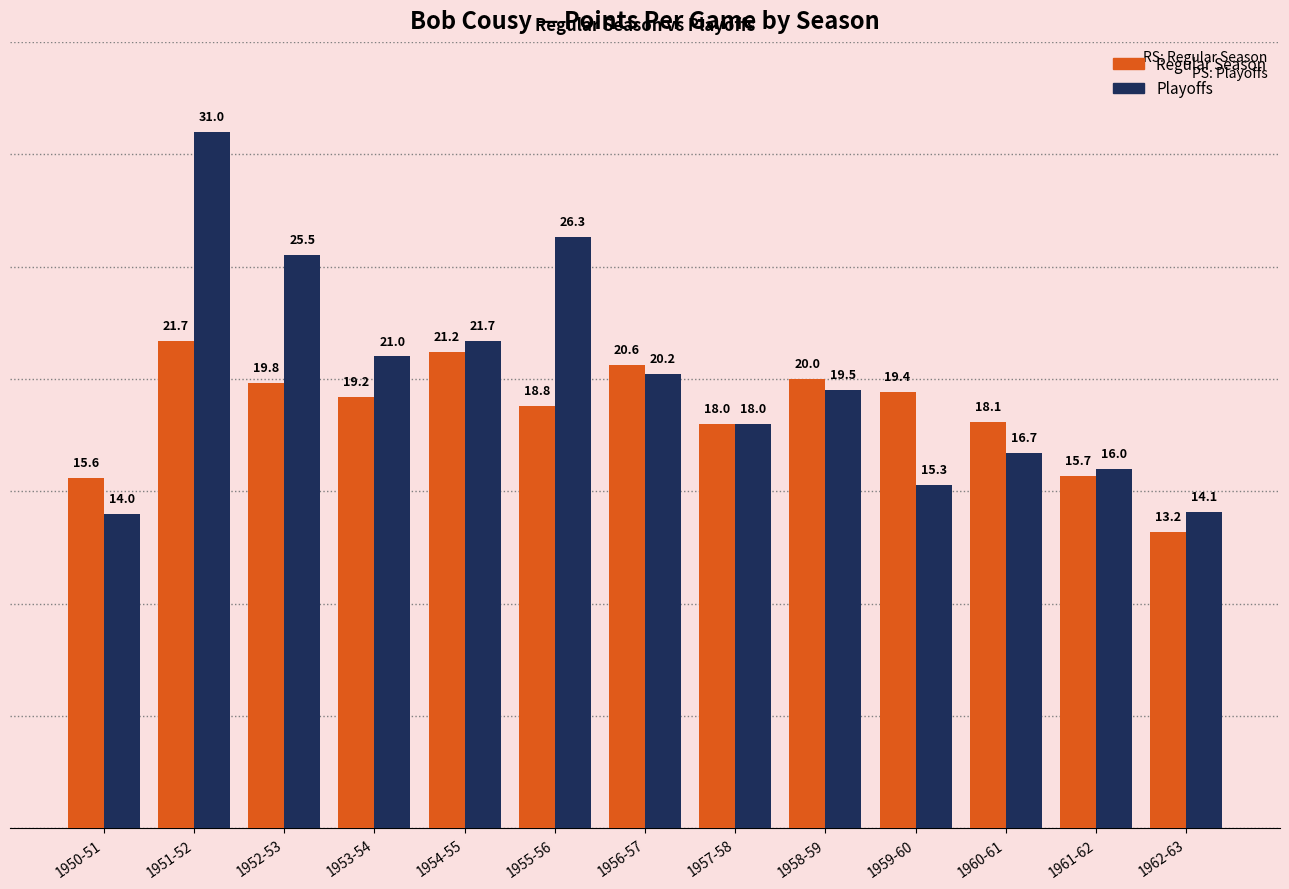

Which series has the largest range (max minus min)?

Playoffs